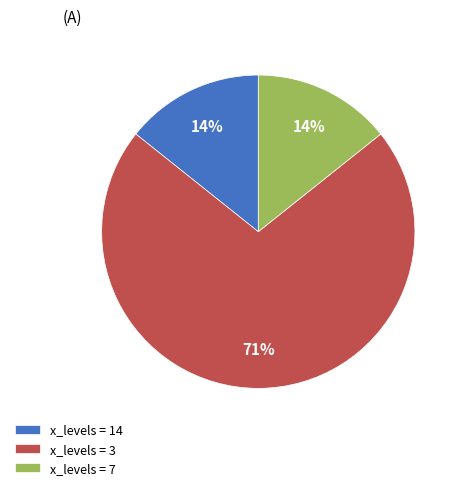

Is there any slice that represents more than half of the pie?

Yes